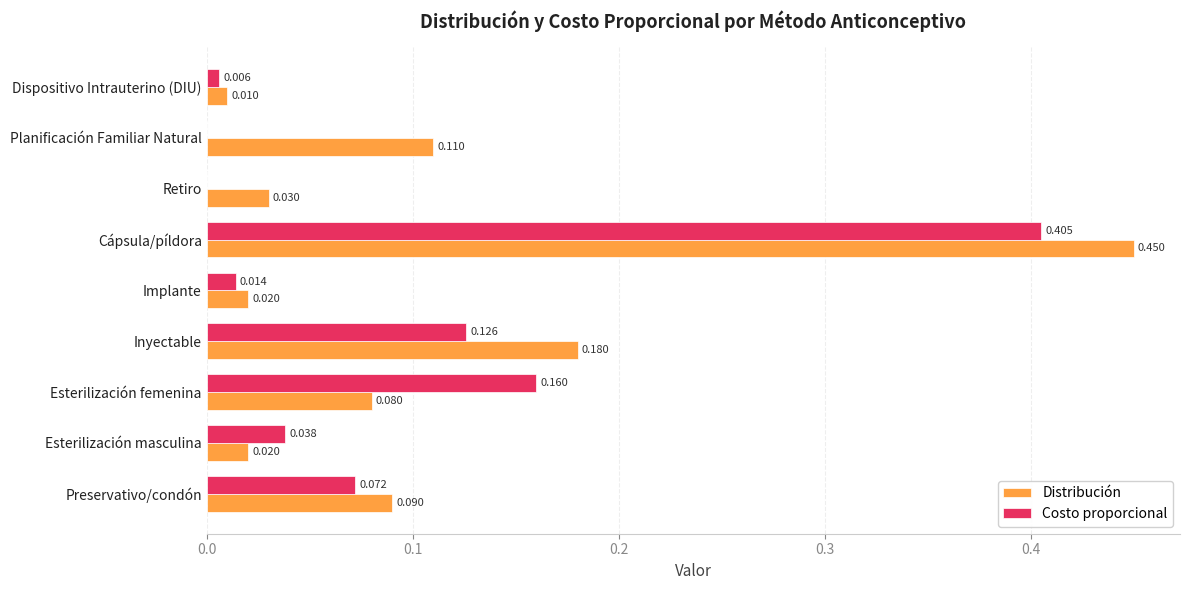

Between Preservativo/condón and Retiro, which series saw the biggest shift?

Costo proporcional